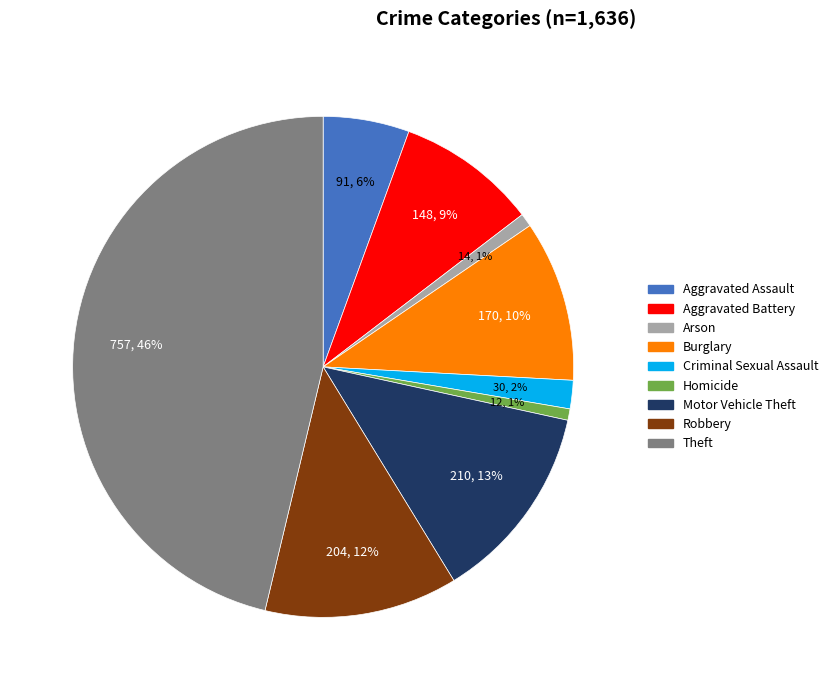

The Aggravated Battery slice represents 16% of the pie. True or false?

False